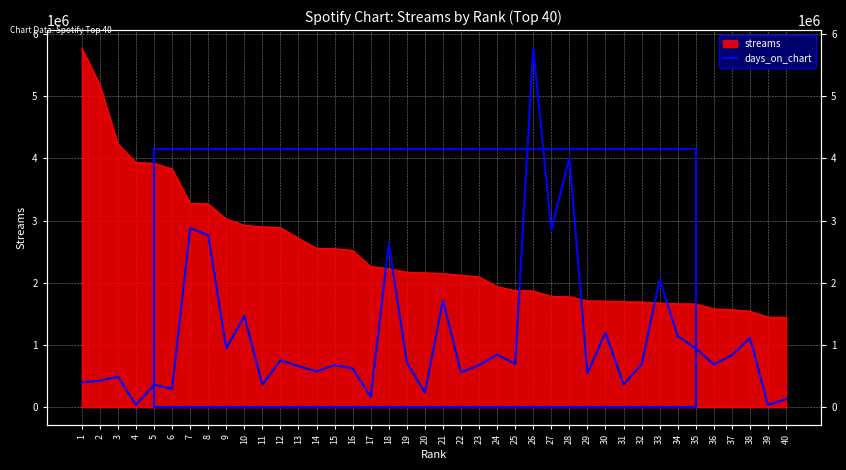

True or false: the data shows 751806.6 at 12.

True